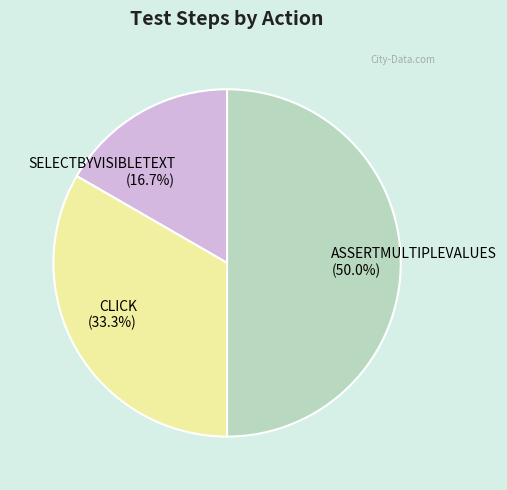

How many segments does this pie chart have?

3